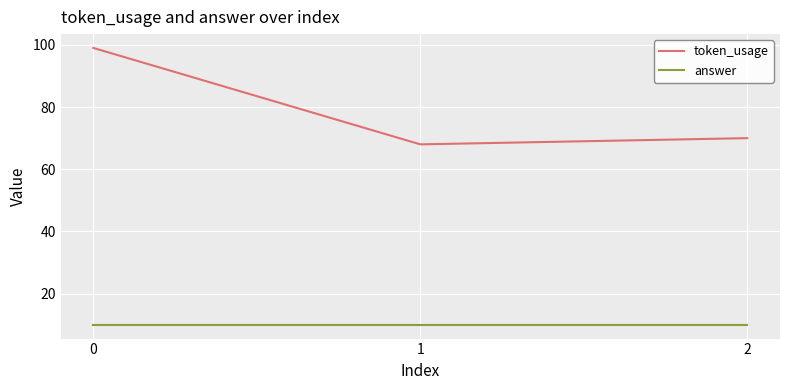

Which series has the largest range (max minus min)?

token_usage